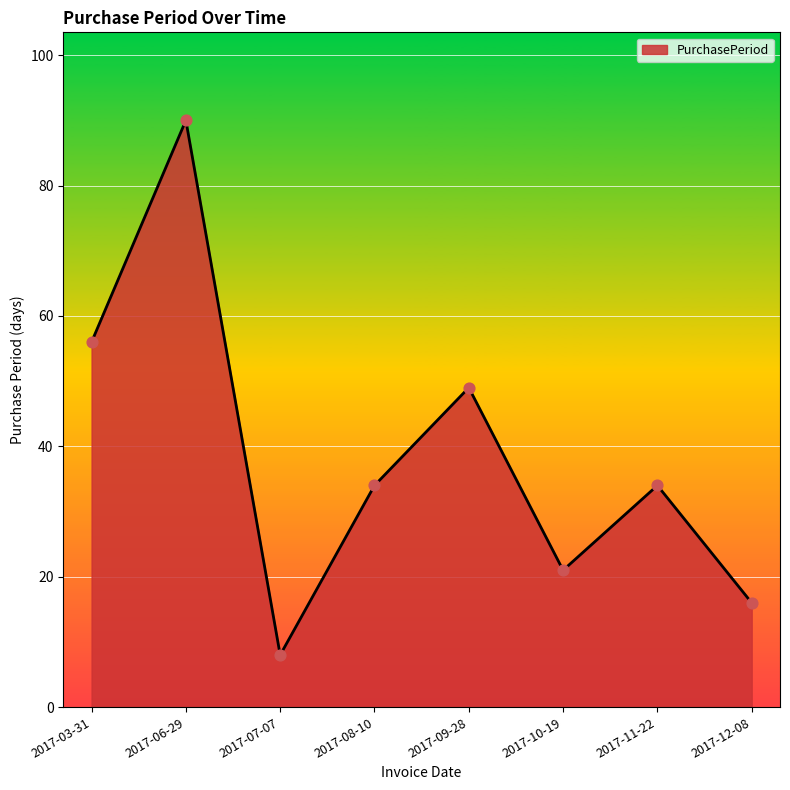

What is the change in value from 2017-08-10 to 2017-12-08?

-18